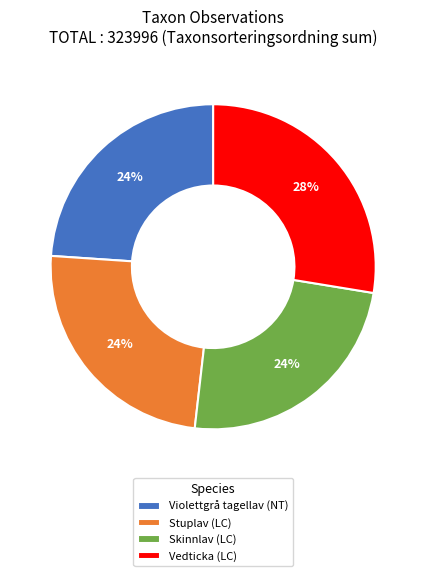

The Vedticka (LC) slice represents 28% of the pie. True or false?

True